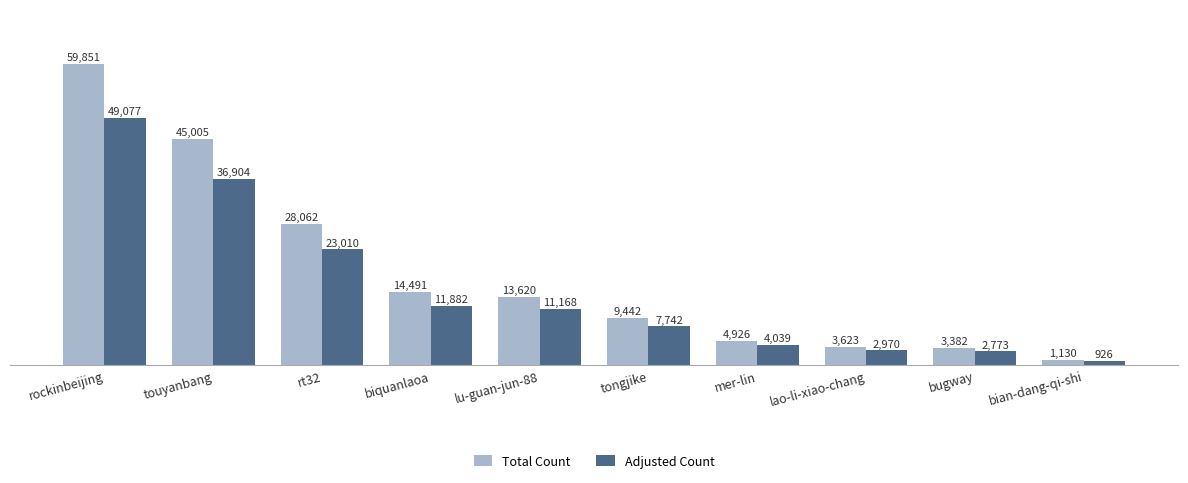

List the labels in order of Adjusted Count value, largest first.

rockinbeijing, touyanbang, rt32, biquanlaoa, lu-guan-jun-88, tongjike, mer-lin, lao-li-xiao-chang, bugway, bian-dang-qi-shi